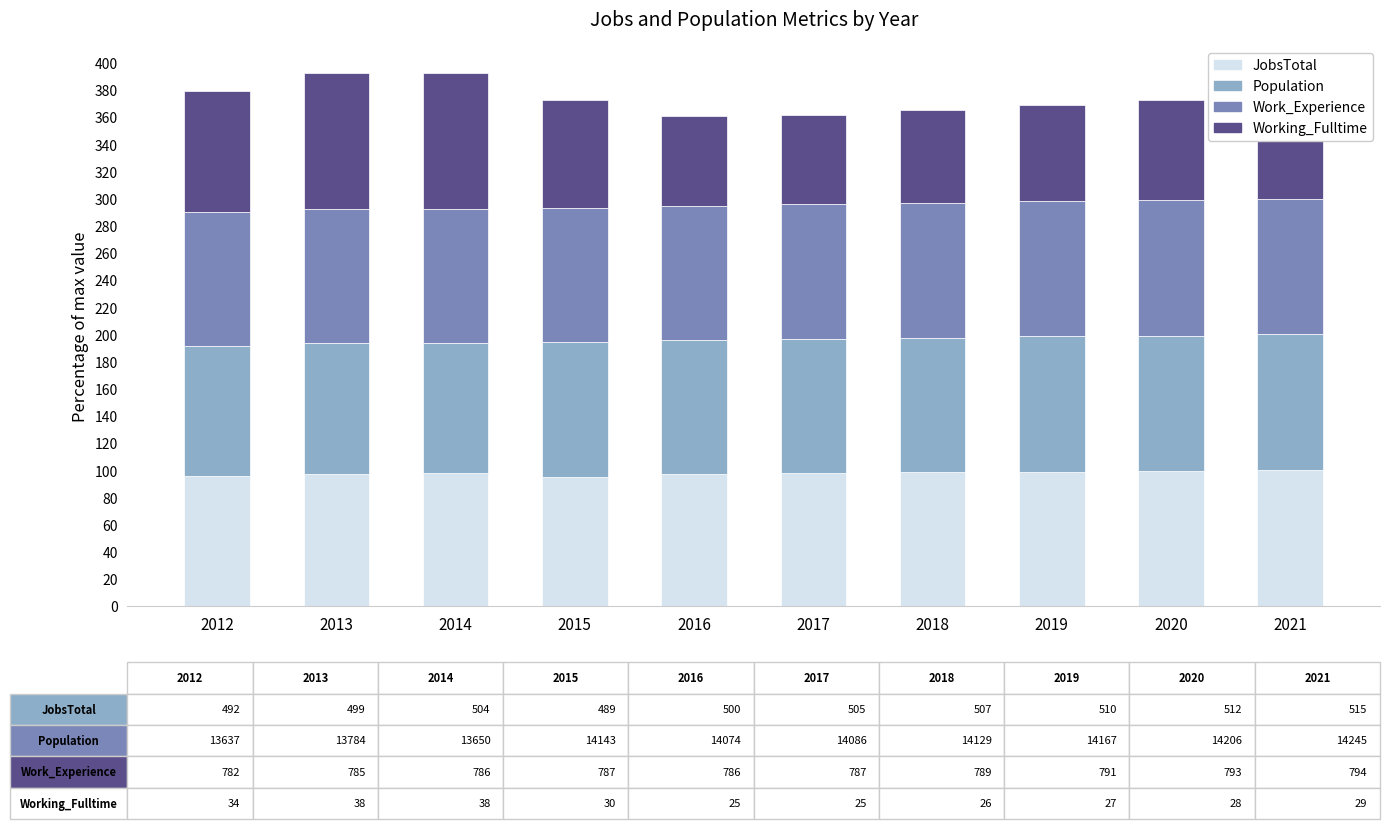

What is the minimum value for JobsTotal?

95.0